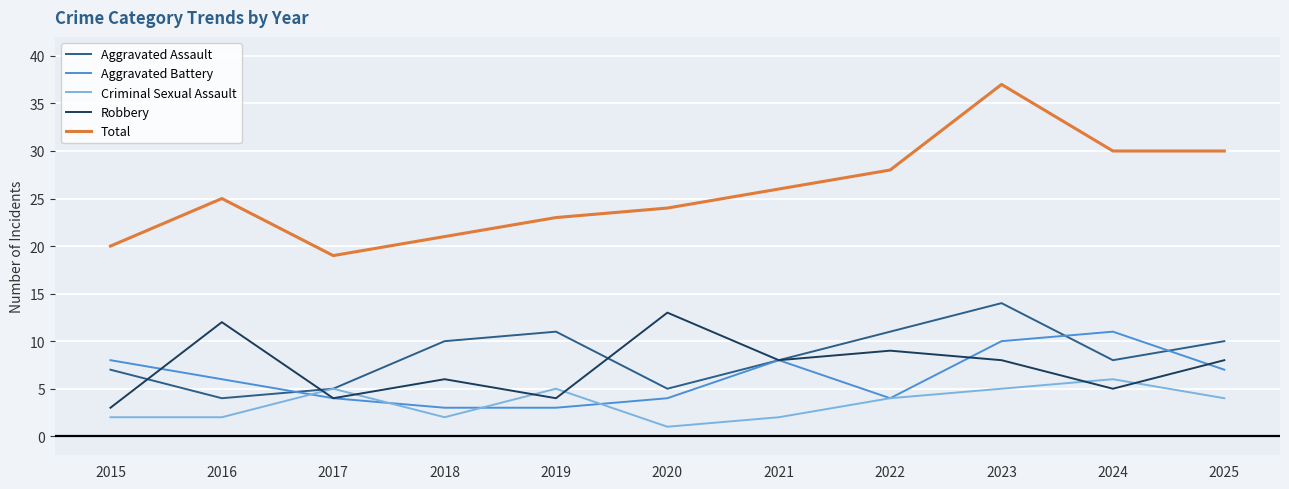

Between 2023 and 2024, which series saw the biggest shift?

Total